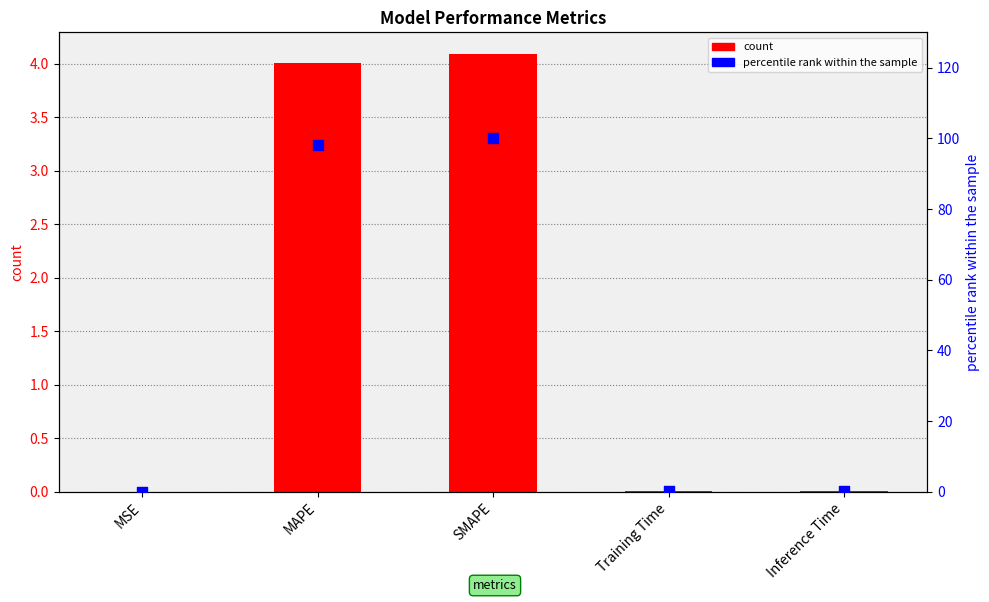

At how many categories does at least one series exceed 14?

2